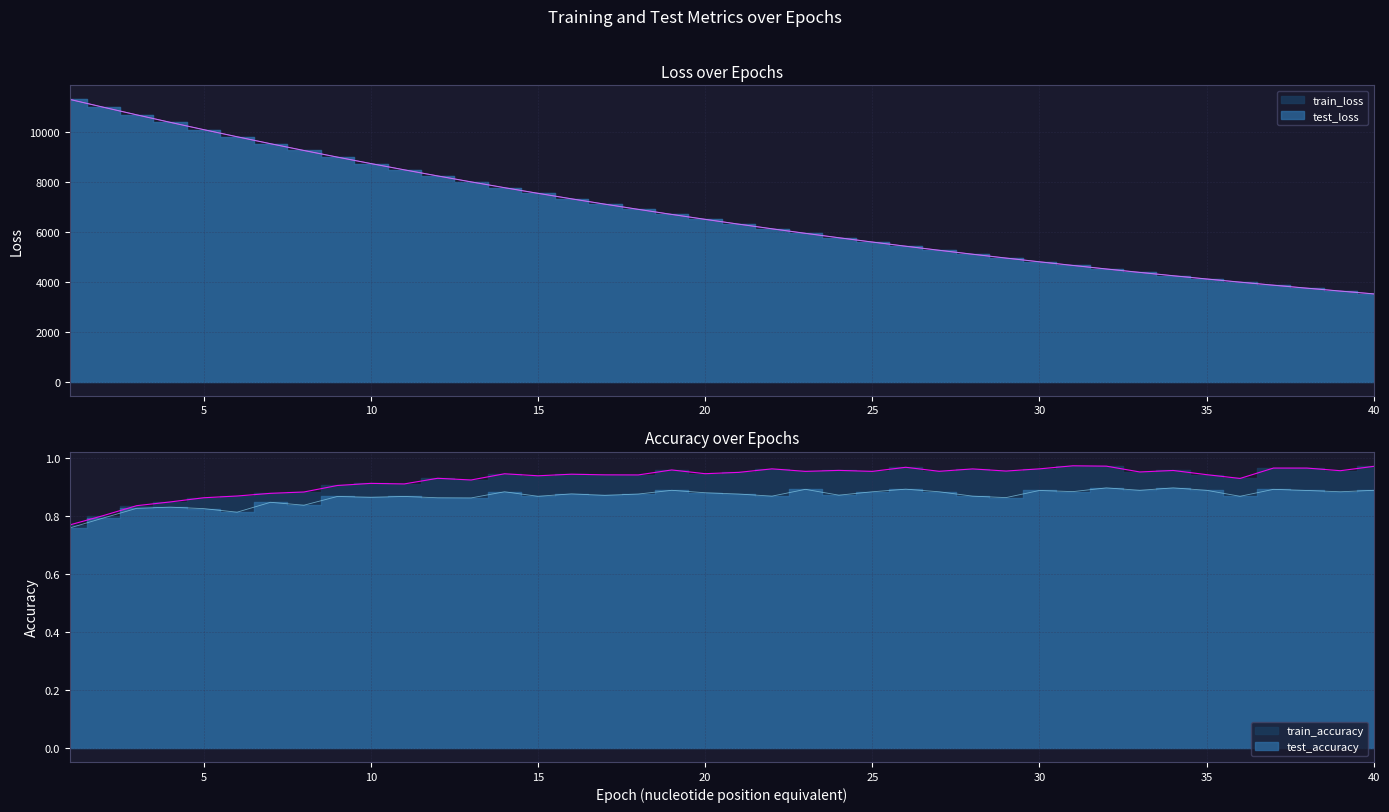

How many interior local valleys does the train_accuracy series have?

12